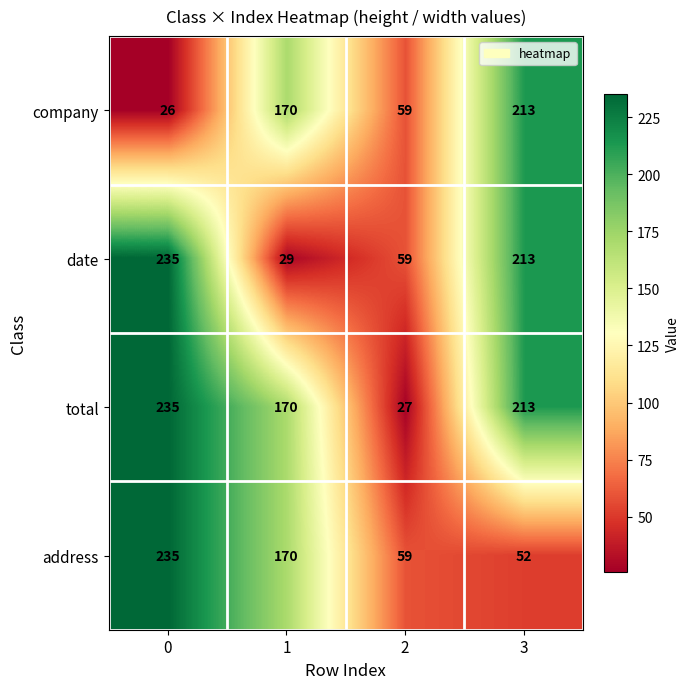

What is the average value of the total series?

161